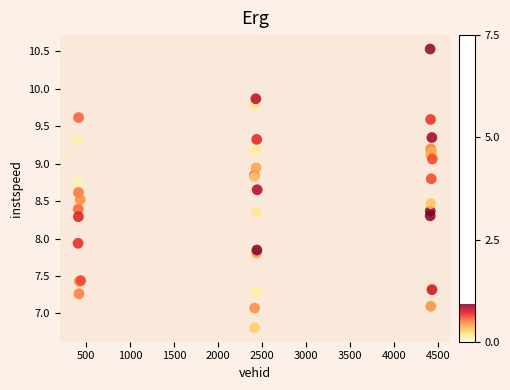

What Y value in the scatter plot is closest to 8?

7.9